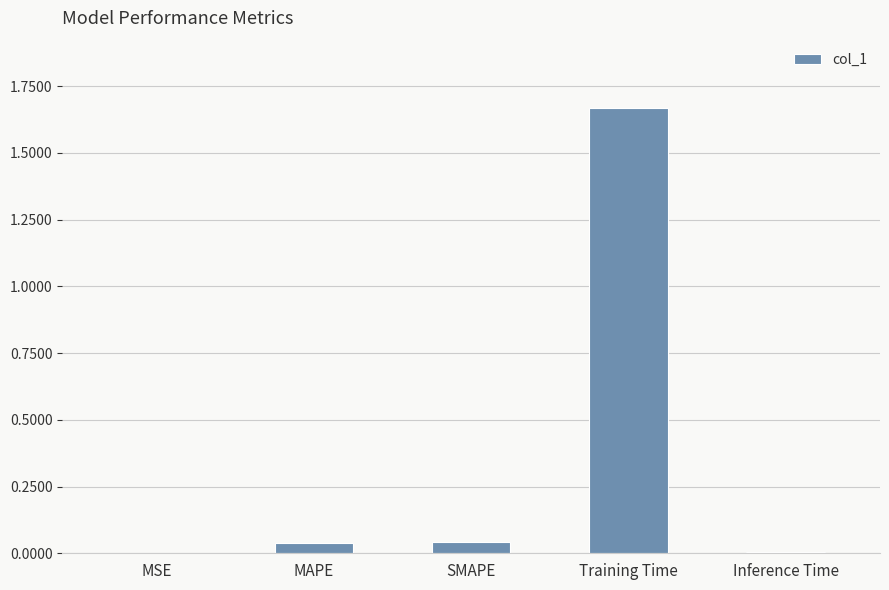

Between Training Time and MSE, which is larger?

Training Time